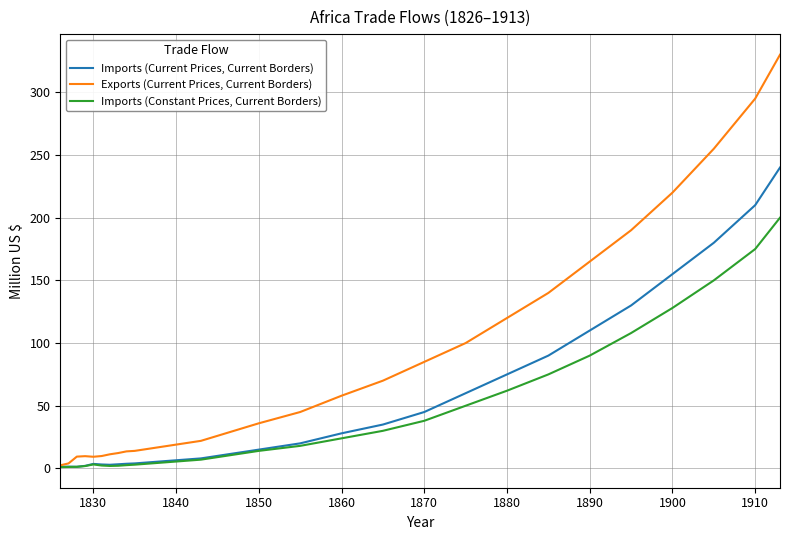

Which series has the largest total across all categories?

Exports (Current Prices, Current Borders)